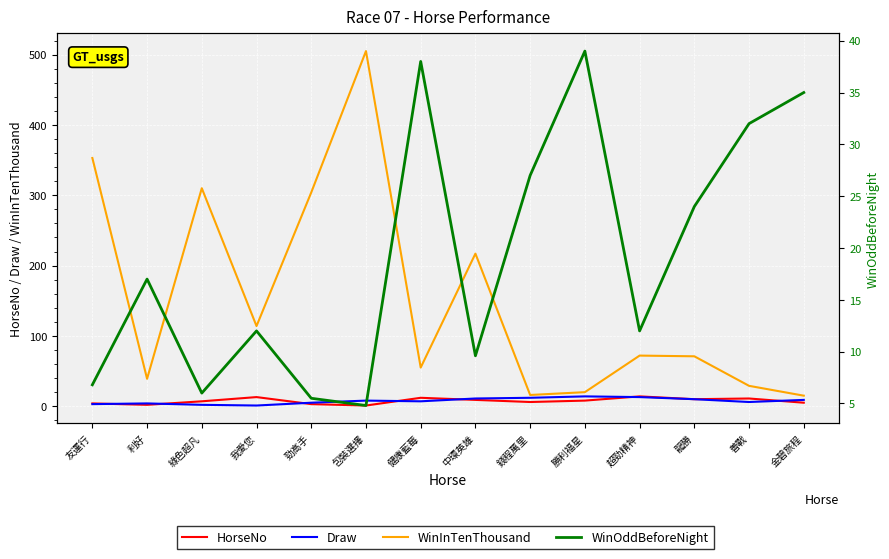

What are all the series names shown in the legend?

HorseNo, Draw, WinInTenThousand, WinOddBeforeNight